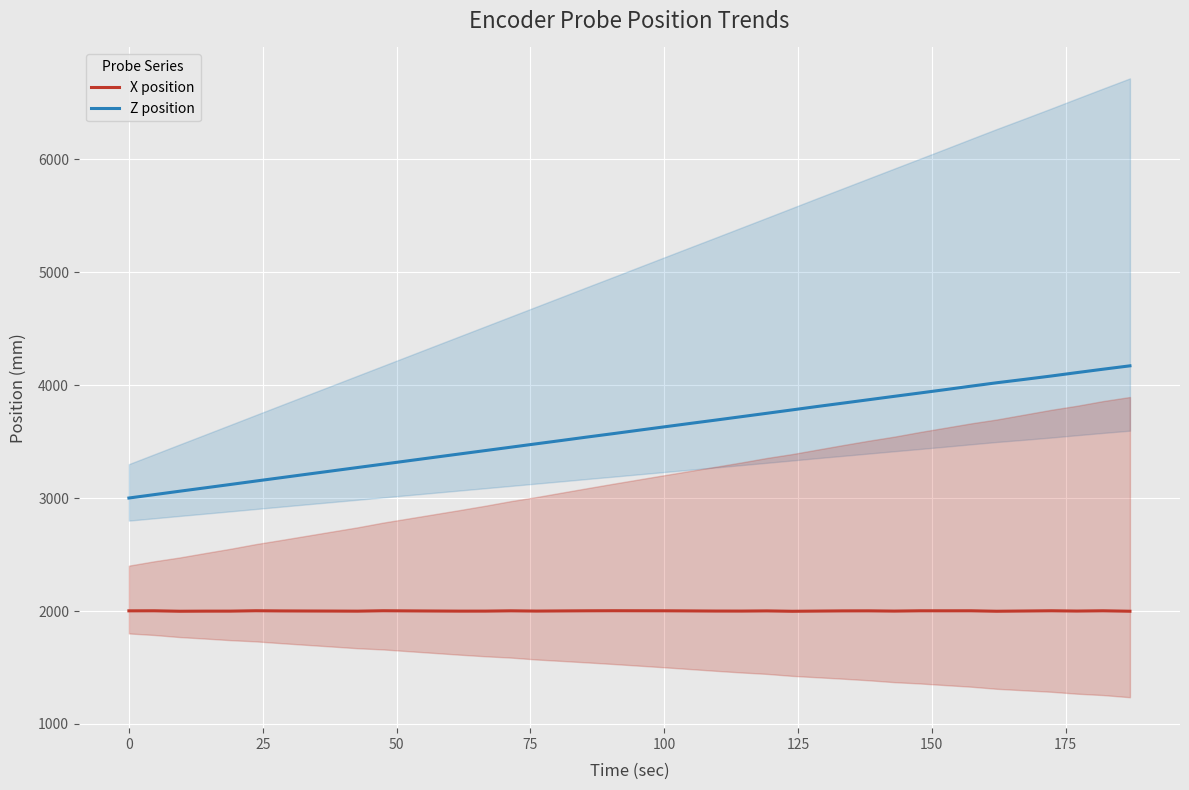

True or false: X position has more than 2 interior local peaks.

True